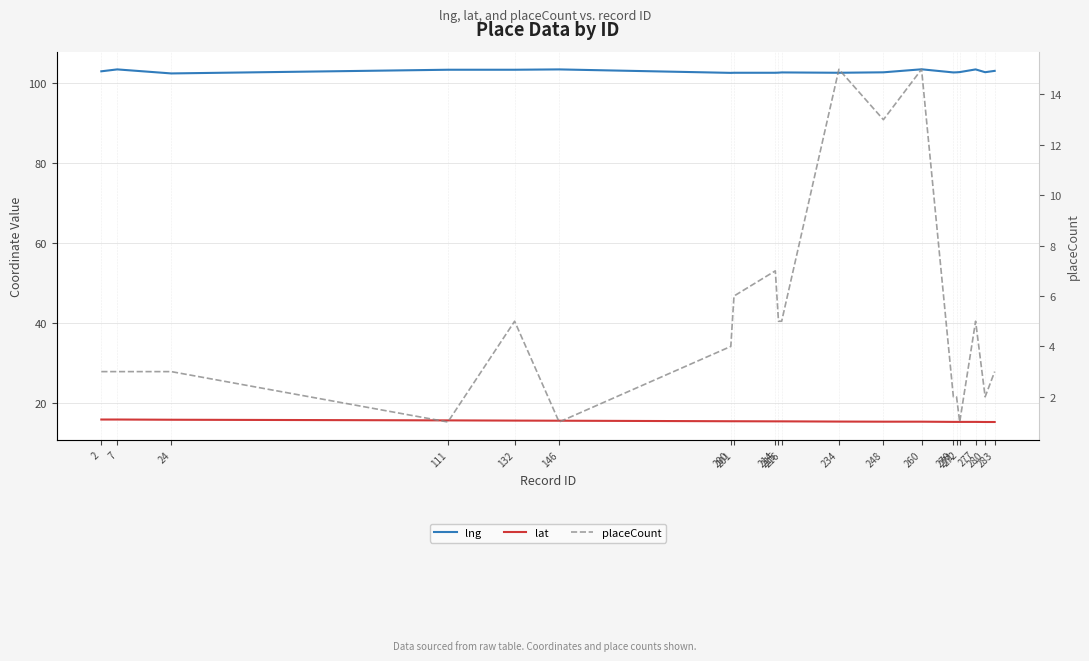

The value of placeCount at 277 is 2.4. True or false?

False